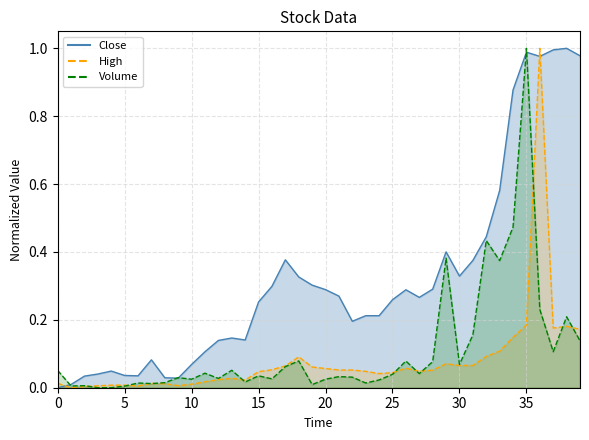

How many intersections are there between Close and High?

3